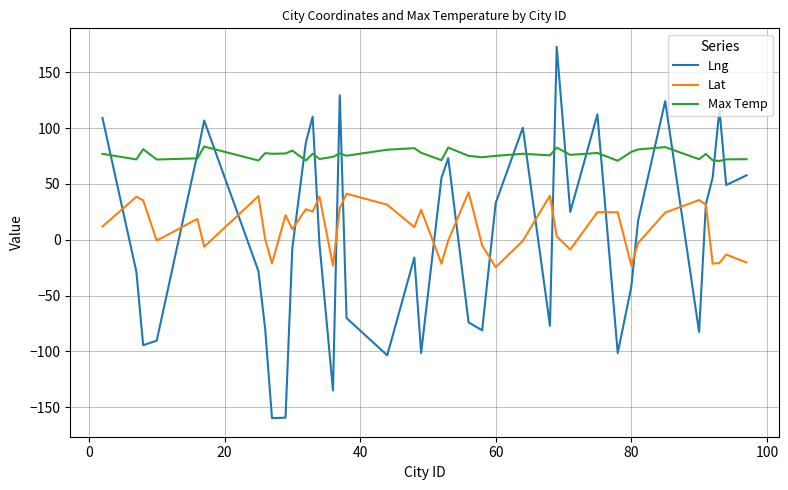

True or false: Lat has more than 2 points higher than both neighbors.

True